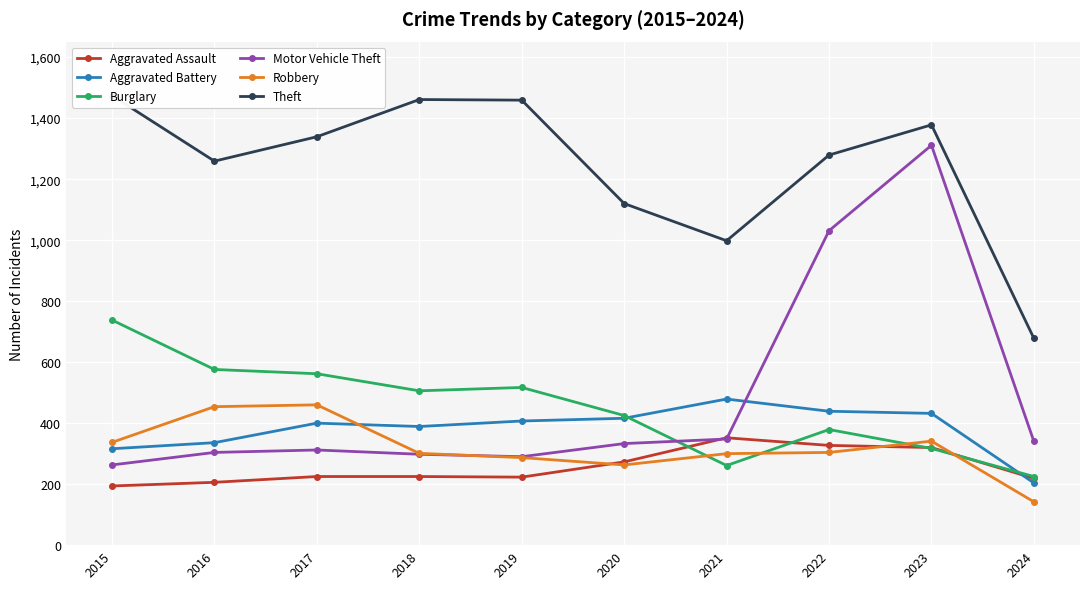

Does the chart display data point markers on the line(s)?

Yes